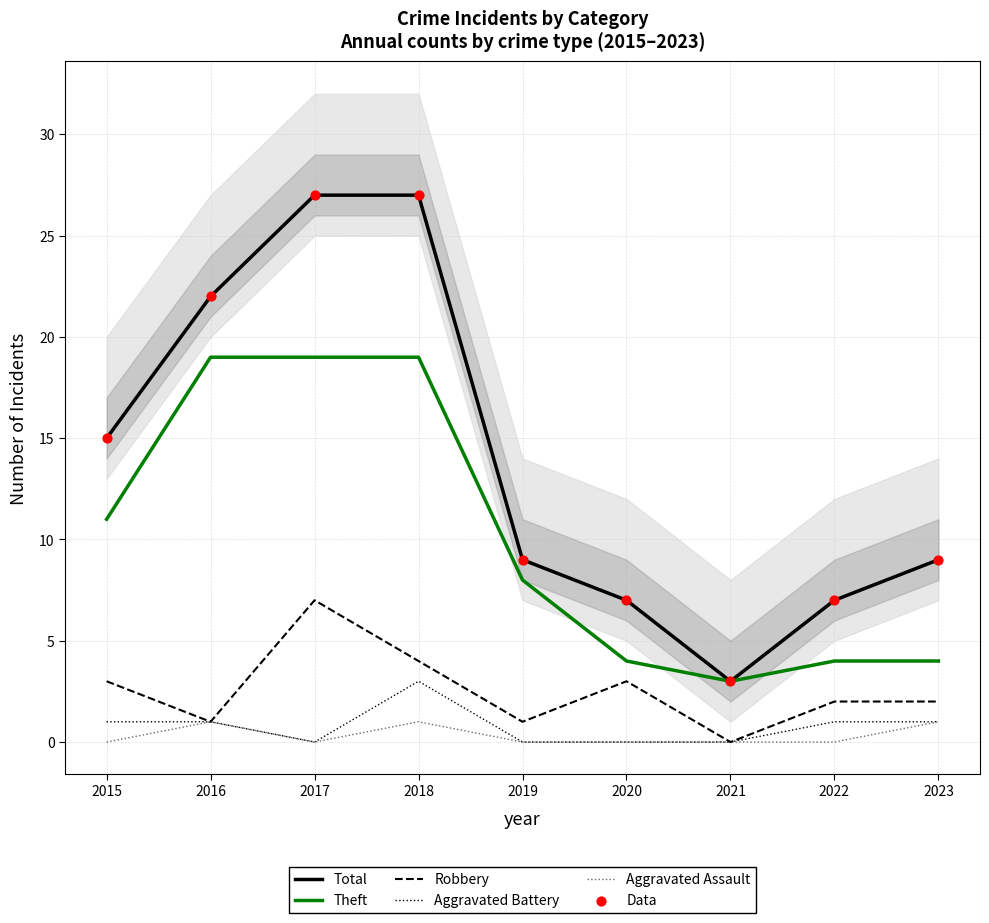

Is the value of Robbery at 2023 greater than the value of Aggravated Assault at 2018?

Yes